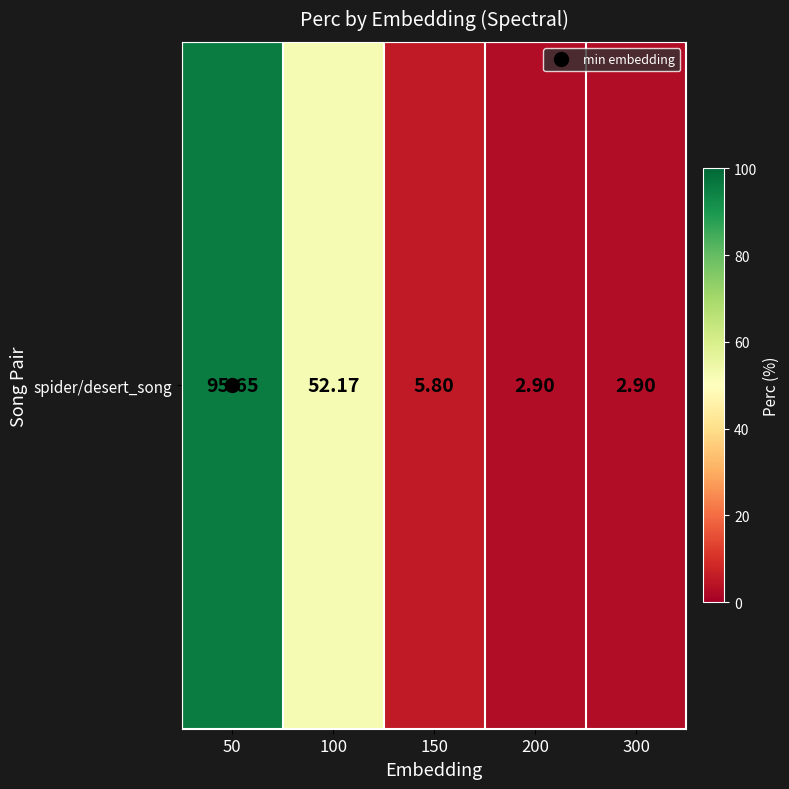

Reading right to left, extract all data points from this chart.

300=2.9	200=2.9	150=5.8	100=52.2	50=95.7